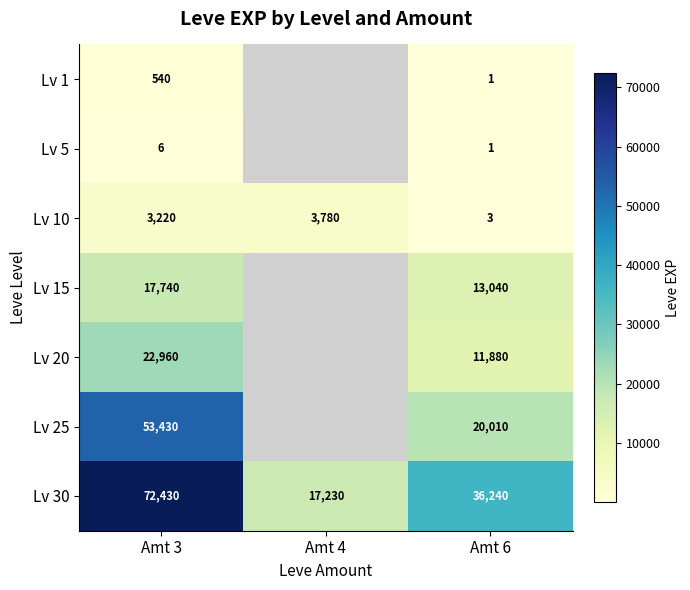

Which has a higher value, Amt 4 or Amt 6?

Amt 6